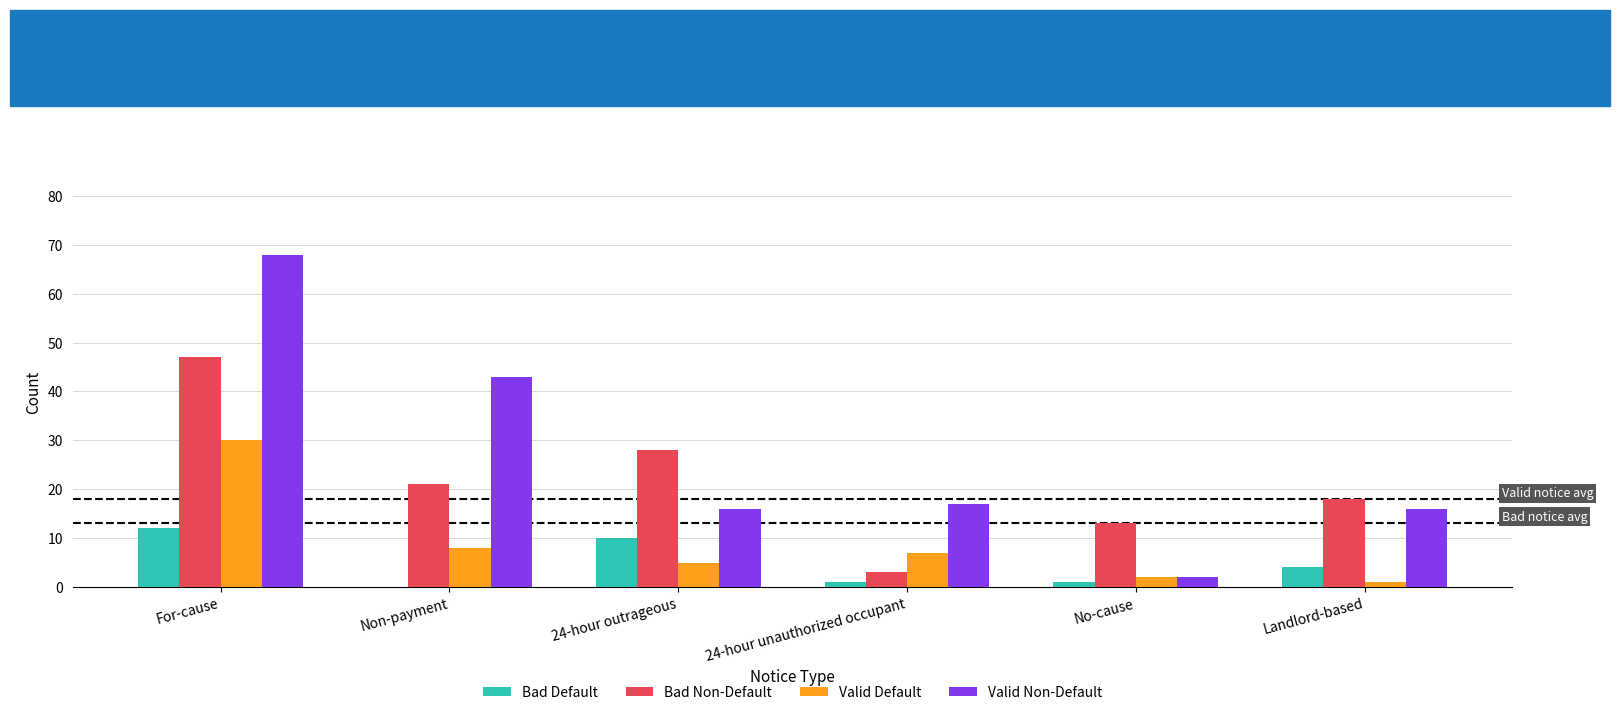

Is the value of Bad Default at 24-hour unauthorized occupant greater than the value of Valid Non-Default at For-cause?

No